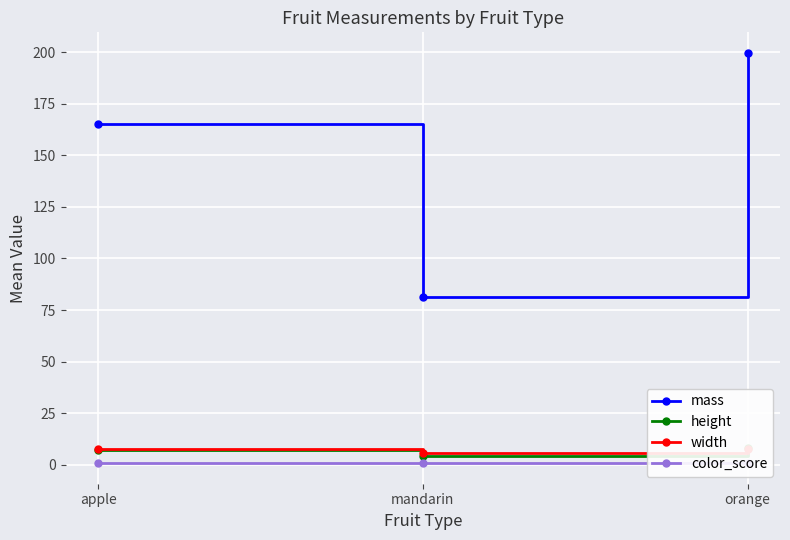

Between mandarin and orange, which series saw the biggest shift?

mass